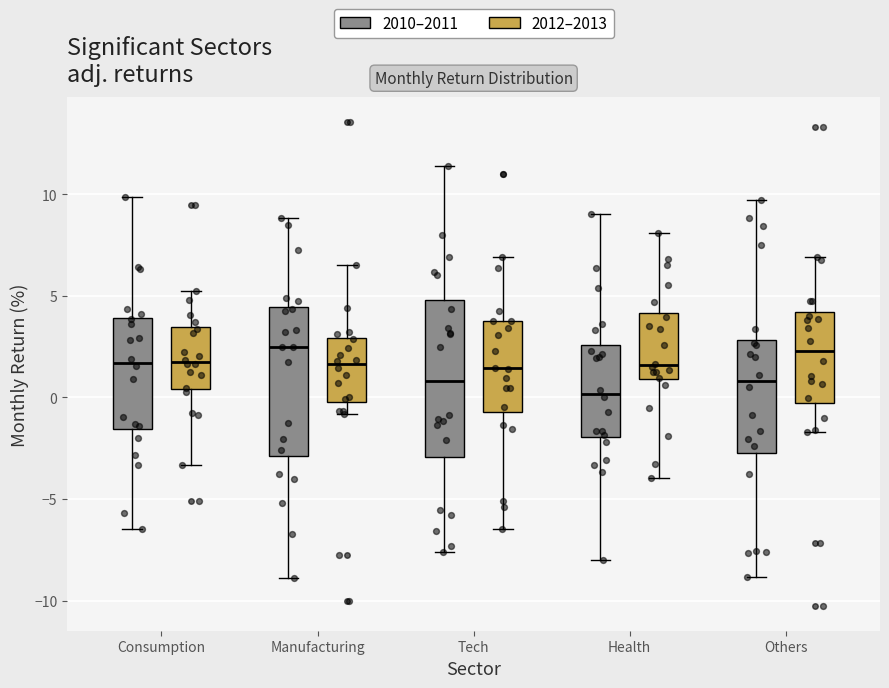

Where does the upper whisker of the box for Consumption (2012–2013) end on the y-axis? The values are not printed on the chart, so give them approximately, as read against the axis.

5.0